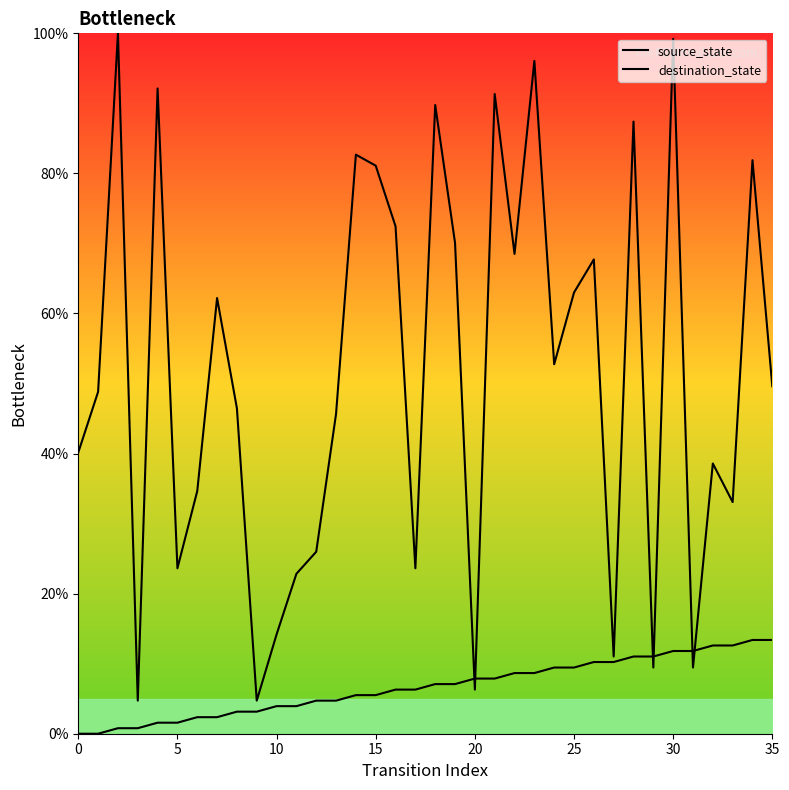

At how many categories does at least one series exceed 11?

33